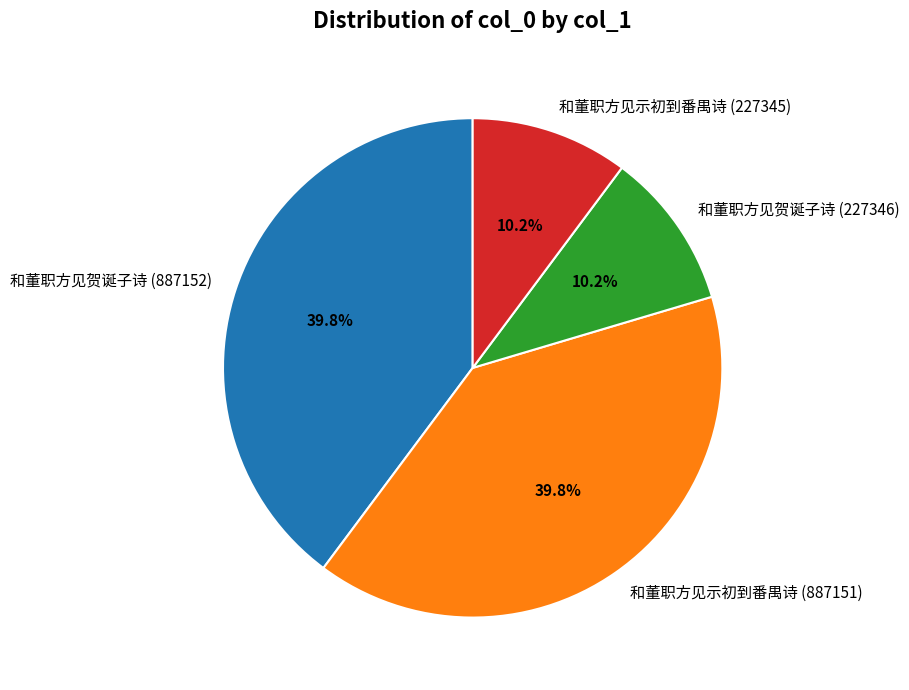

Approximately how many times larger is the value at 和董职方见示初到番禺诗 (887151) compared to 和董职方见示初到番禺诗 (227345)?

3.9